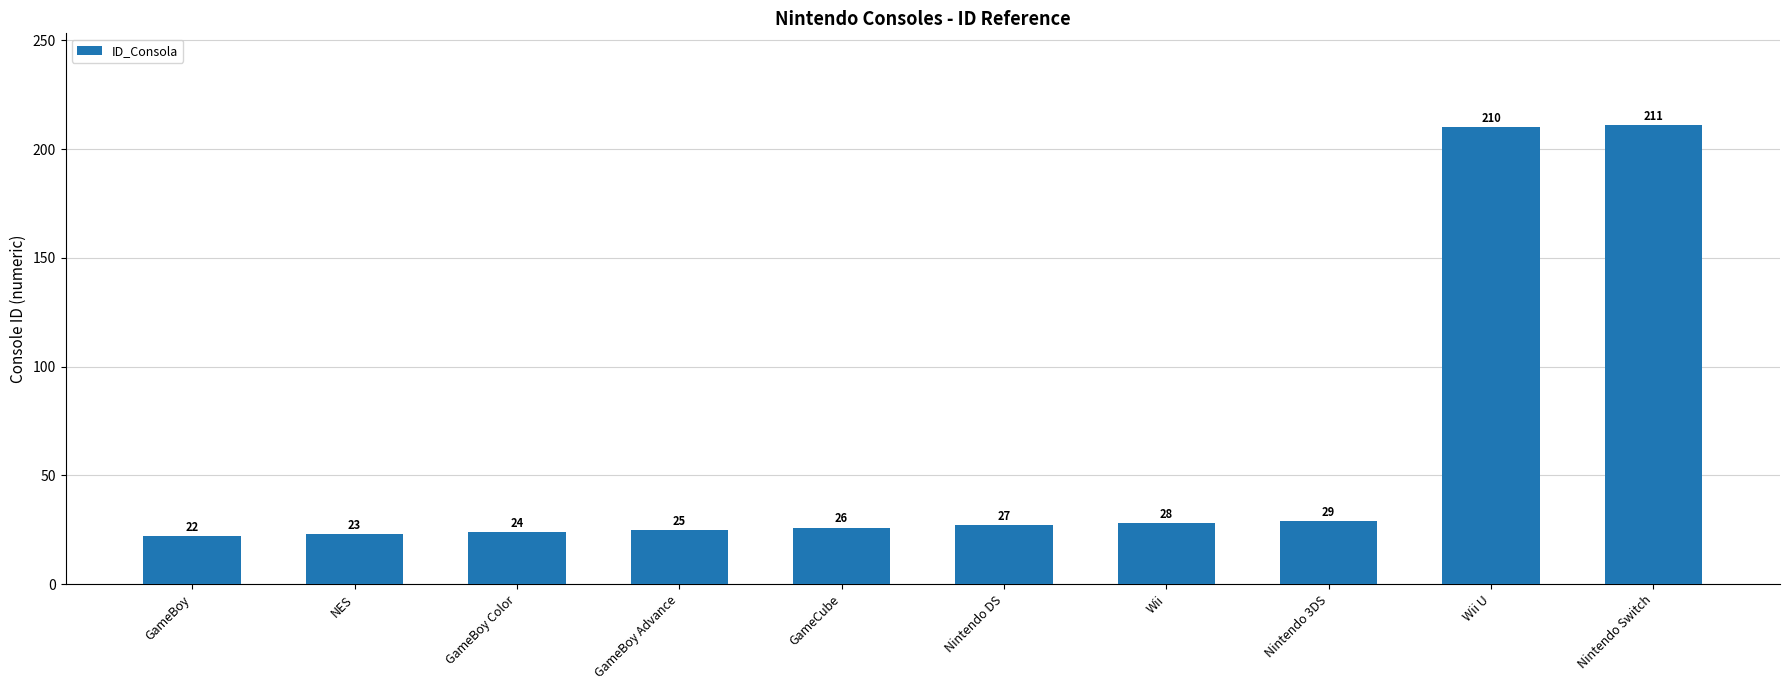

What is the smallest value displayed?

22